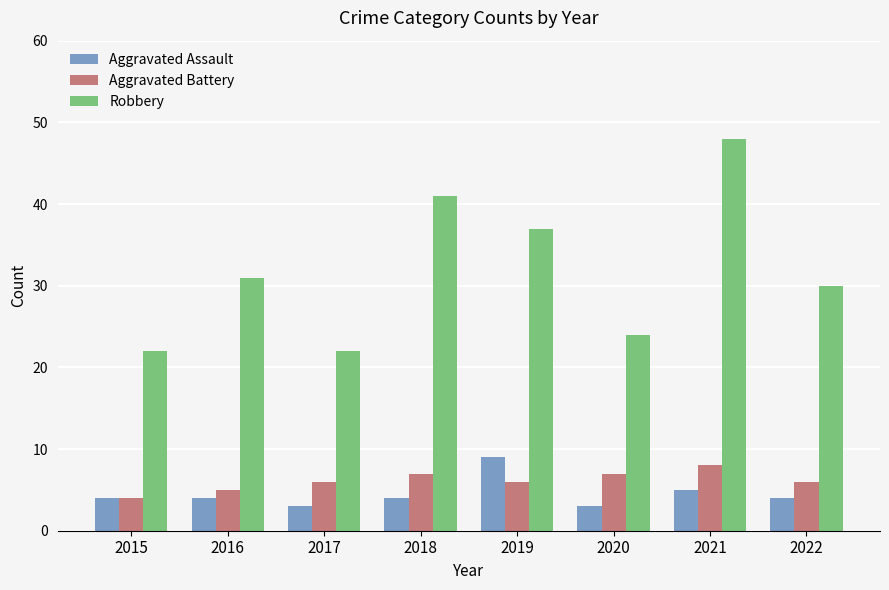

Is the value of Robbery at 2022 greater than the value of Aggravated Assault at 2019?

Yes